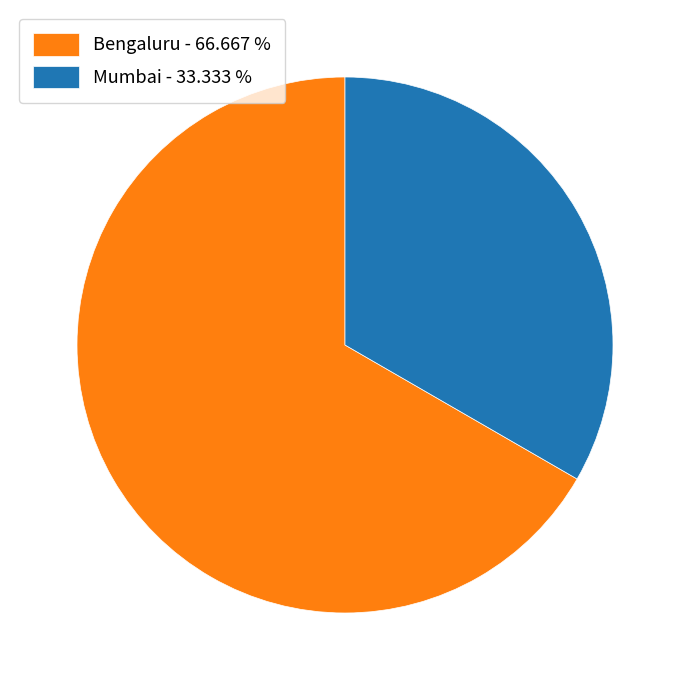

Which has a higher value, Bengaluru - 66.667 % or Mumbai - 33.333 %?

Bengaluru - 66.667 %